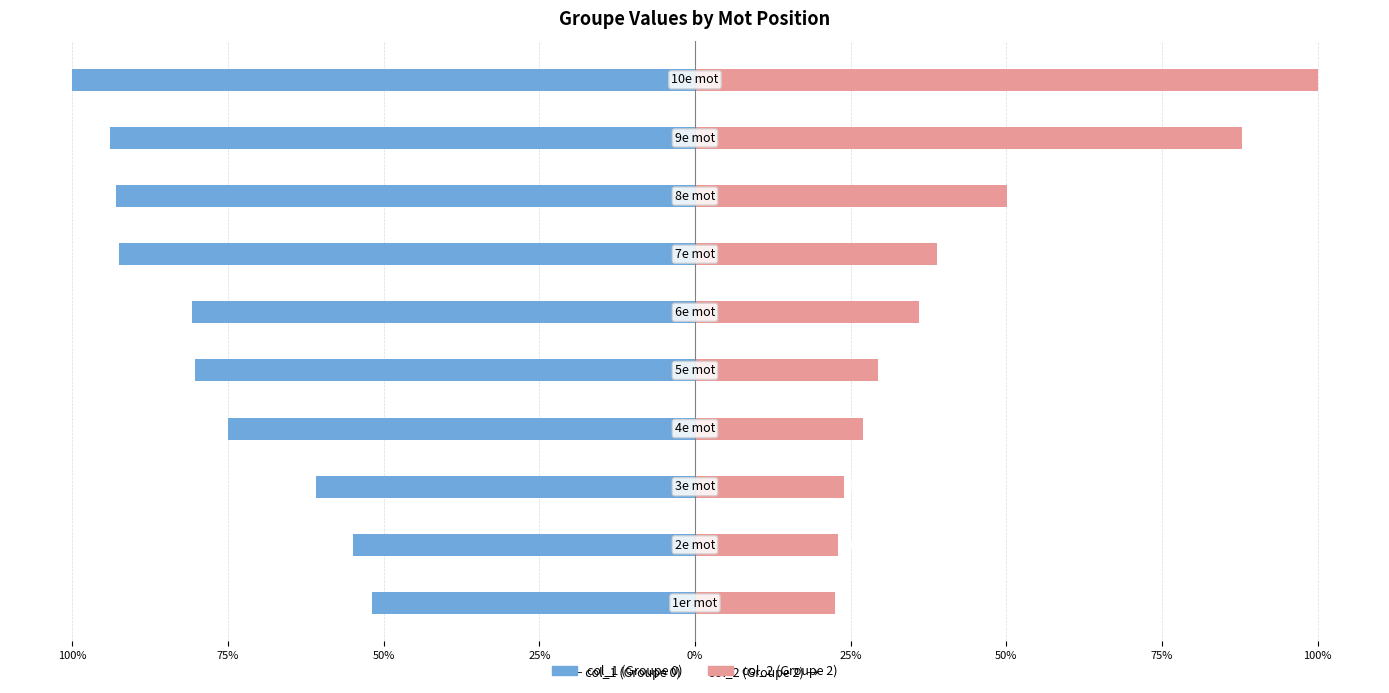

Rank the series at 0% from highest to lowest value.

col_2, col_1